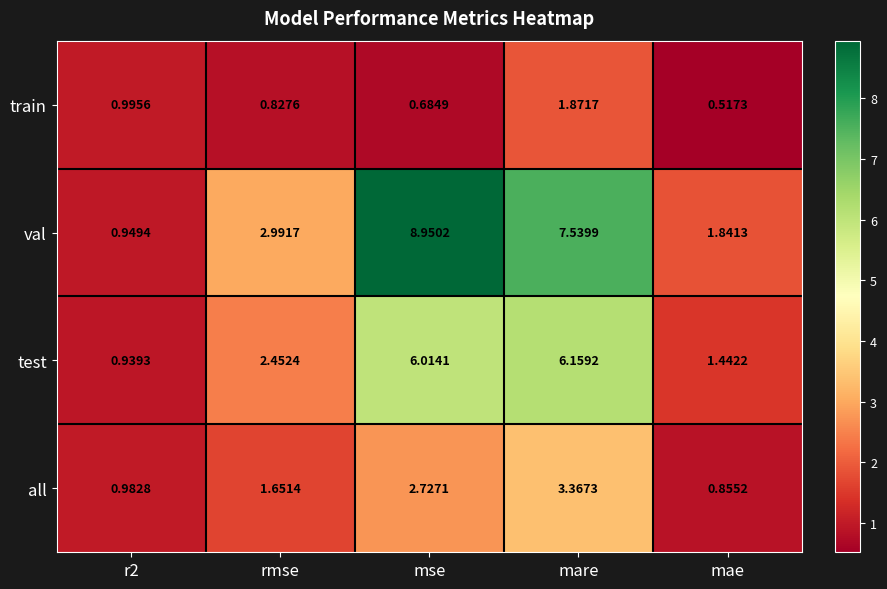

At which label does test first exceed 2?

rmse